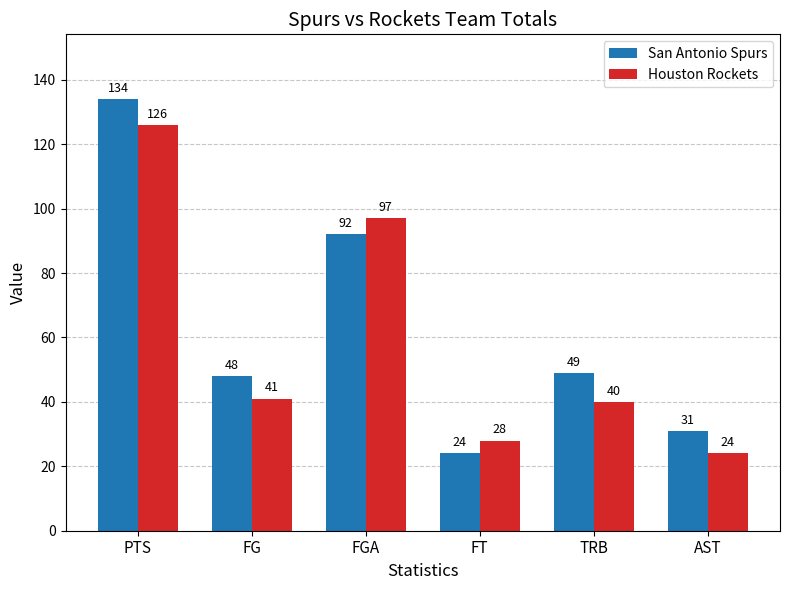

Where is Houston Rockets nearest to the value 75?

FGA